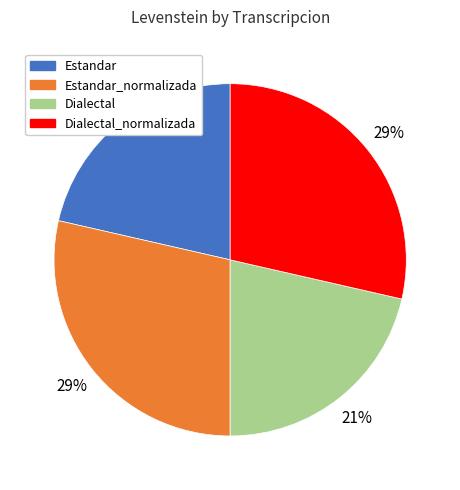

True or false: Estandar_normalizada accounts for 29% of the total.

True